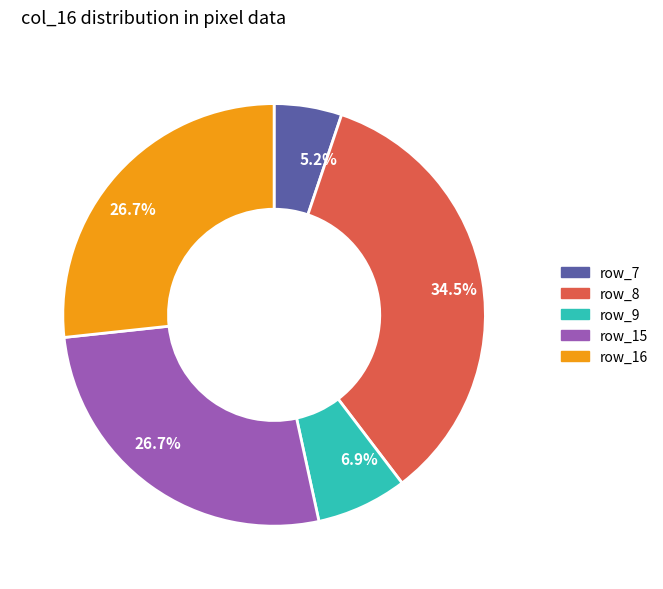

Count the number of slices in the pie.

5